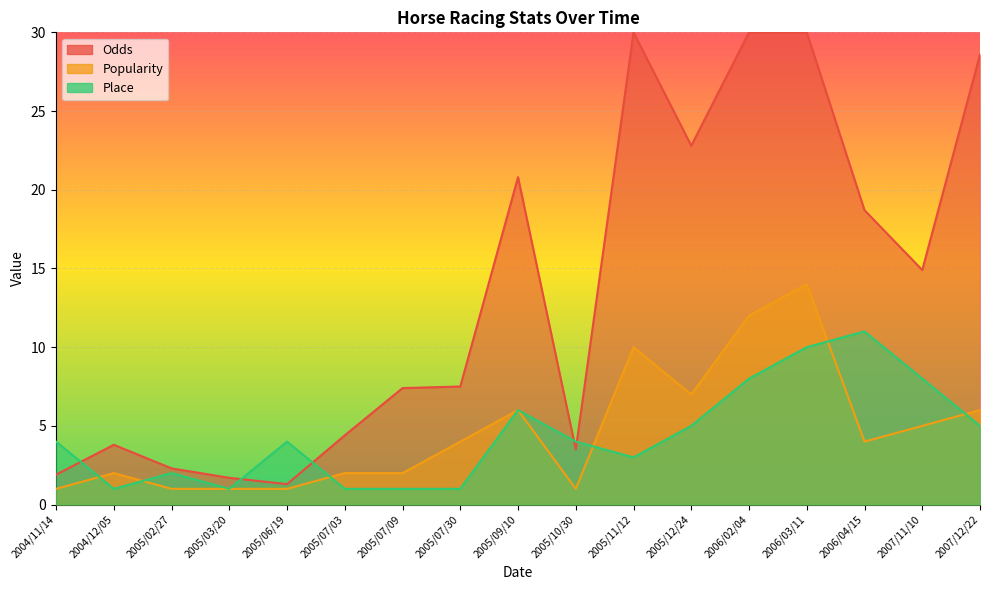

List the labels in order of Popularity value, largest first.

2006/03/11, 2006/02/04, 2005/11/12, 2005/12/24, 2005/09/10, 2007/12/22, 2007/11/10, 2005/07/30, 2006/04/15, 2004/12/05, 2005/07/03, 2005/07/09, 2004/11/14, 2005/02/27, 2005/03/20, 2005/06/19, 2005/10/30